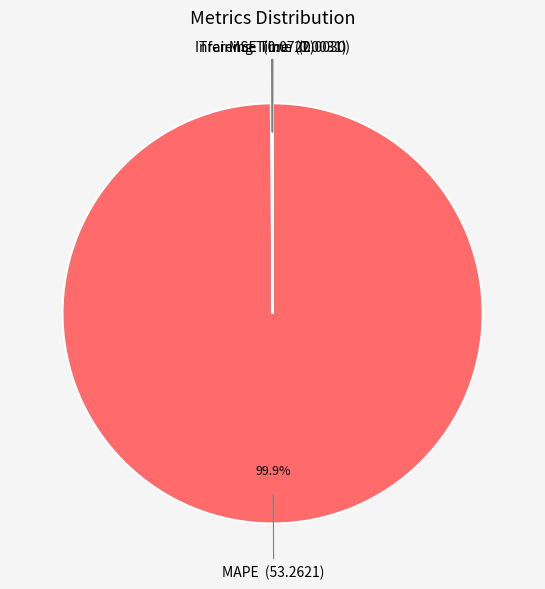

Is there a majority slice in this chart?

Yes